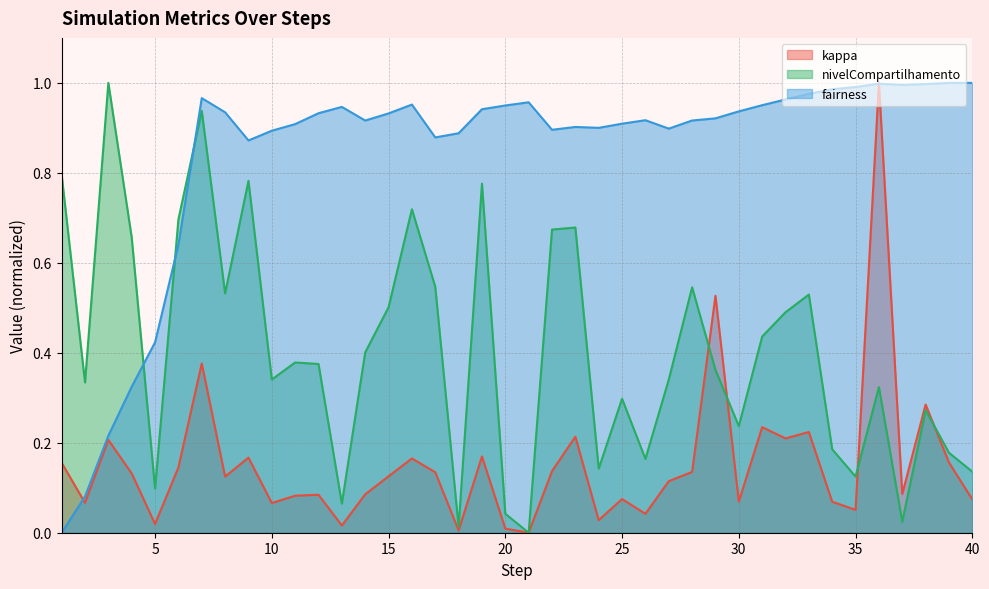

How many lines are shown in the chart?

3